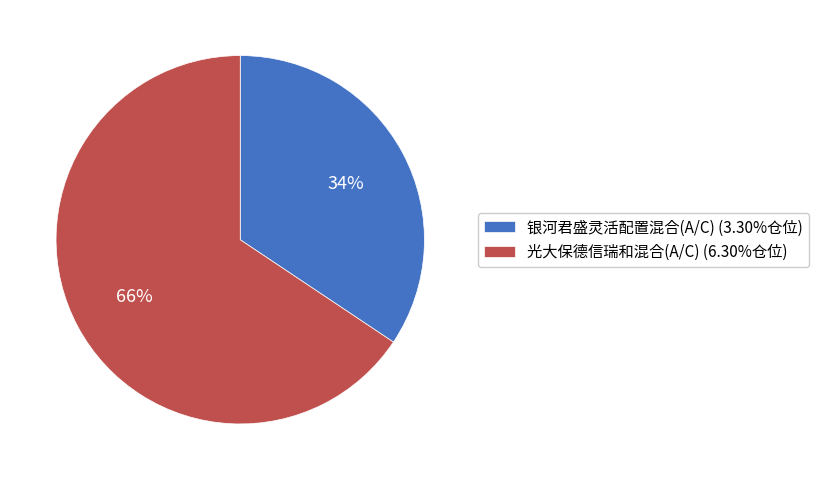

What is the ratio of the value at 银河君盛灵活配置混合(A/C) (3.30%仓位) to the value at 光大保德信瑞和混合(A/C) (6.30%仓位)?

0.5